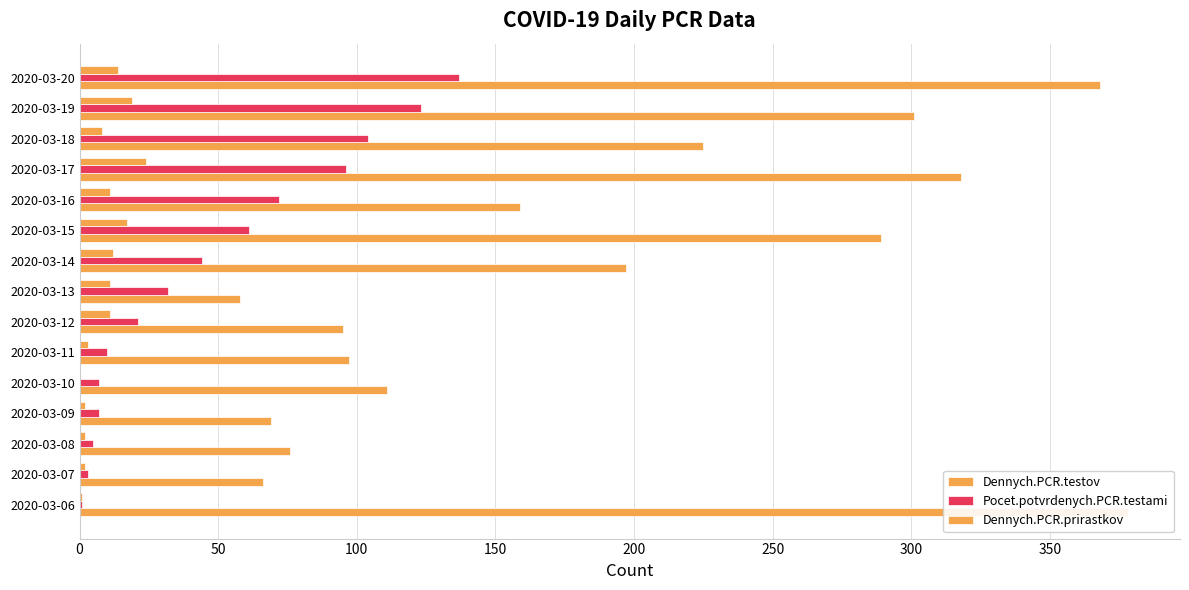

What is the difference between the highest and lowest values at 2020-03-12?

84